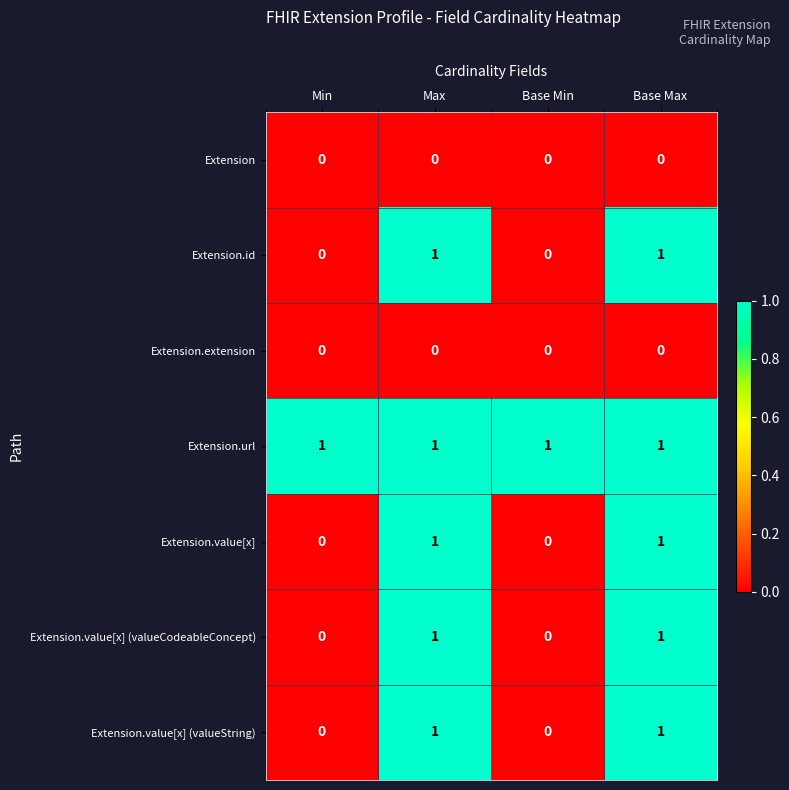

The value of Extension.url at Base Max is 1. True or false?

True